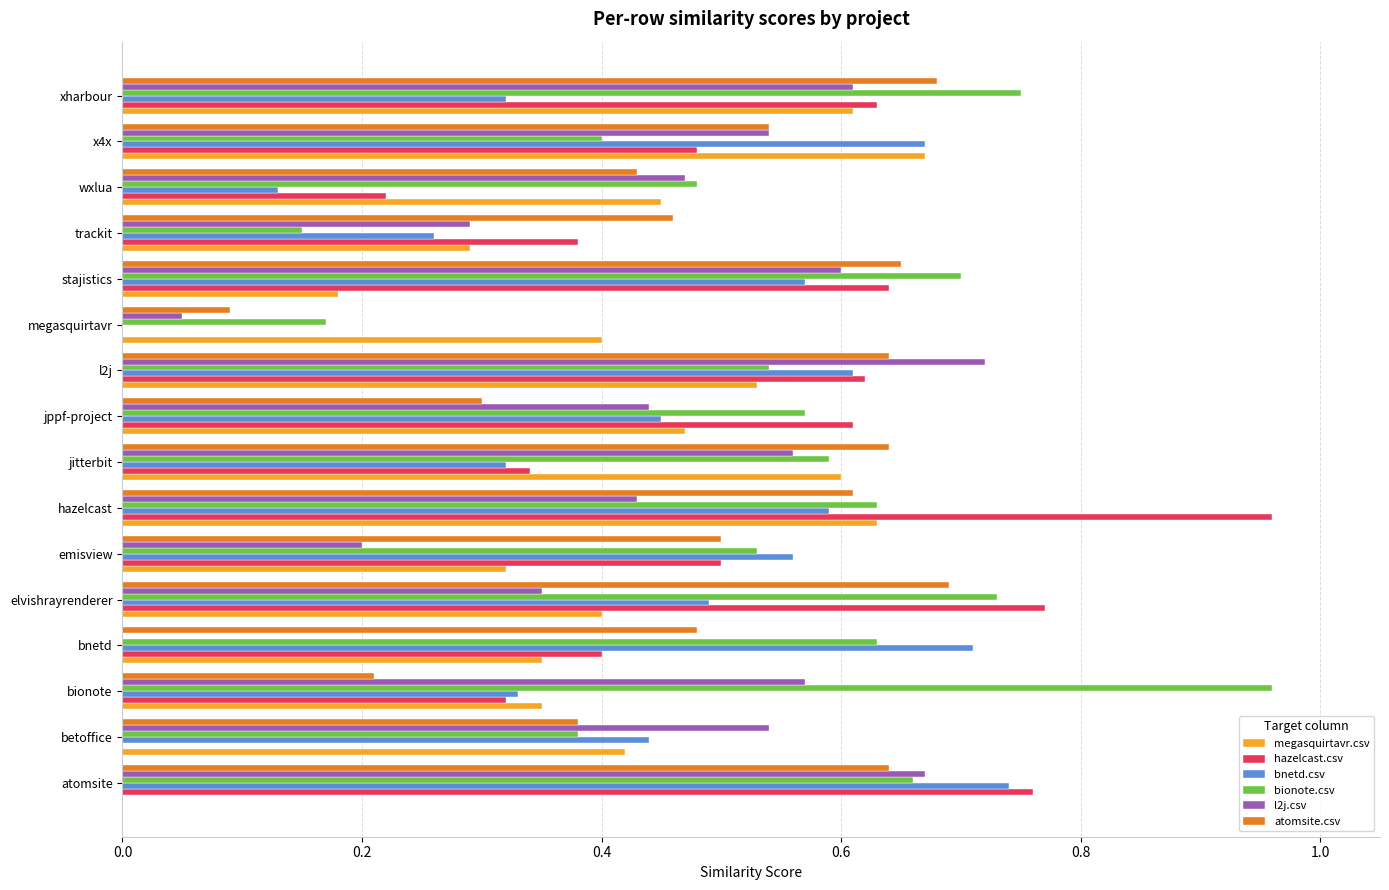

The value of bnetd.csv at atomsite is 1.1. True or false?

False